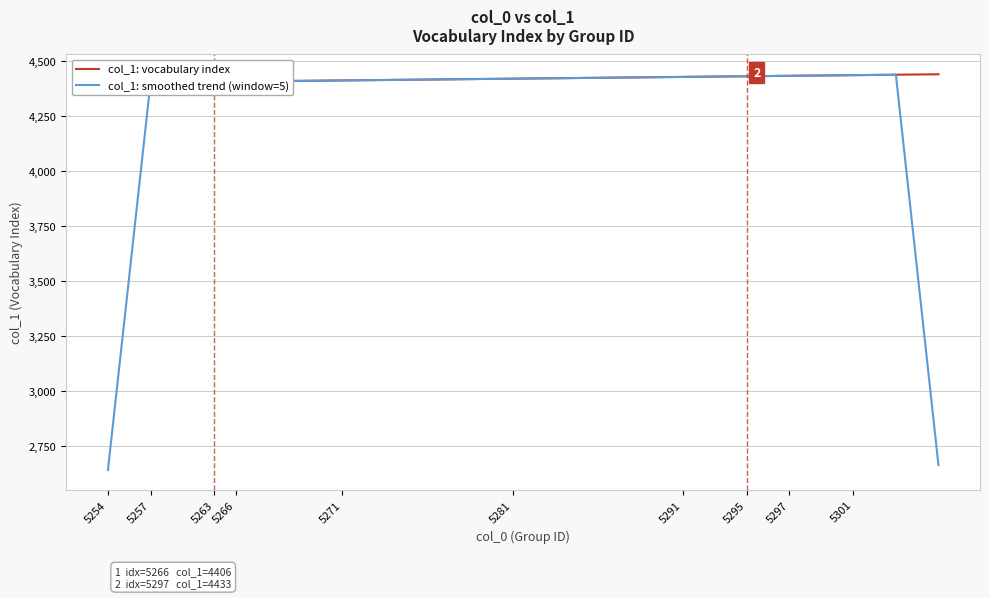

What is the minimum value for col_1: smoothed trend (window=5)?

2641.2